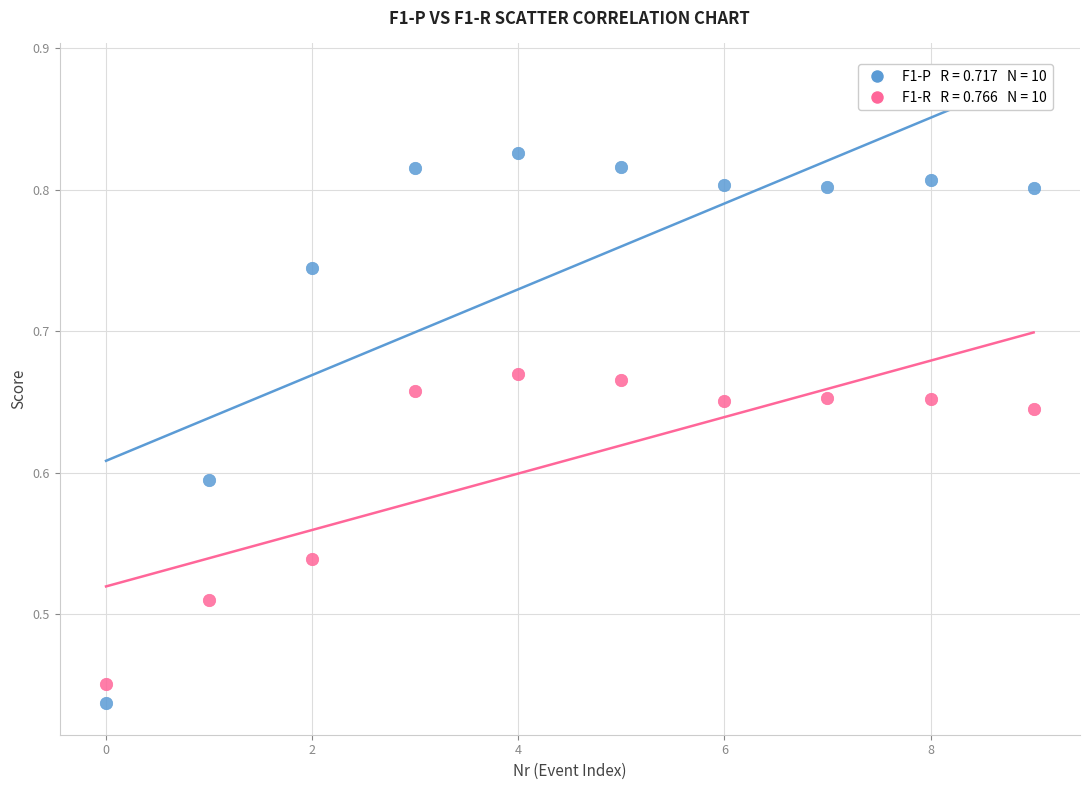

How many points are shown in the scatter plot?

20